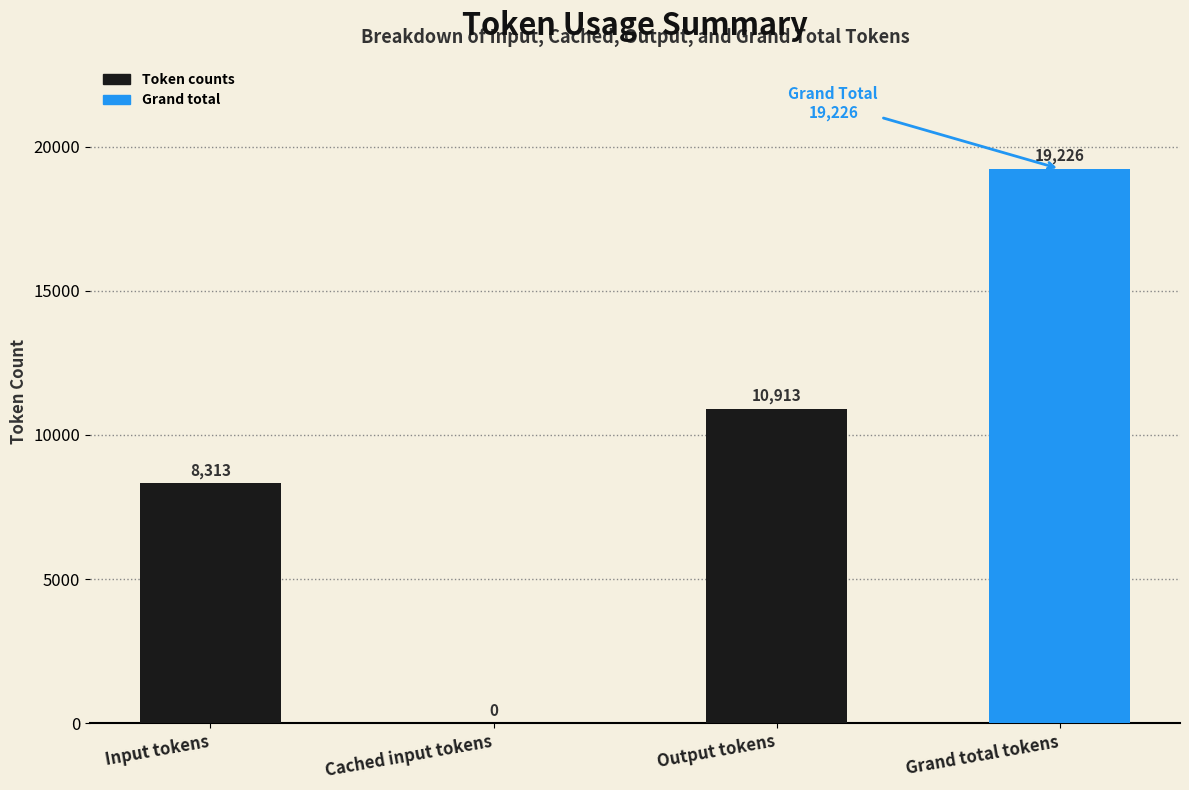

Does the chart contain stacked bars?

No